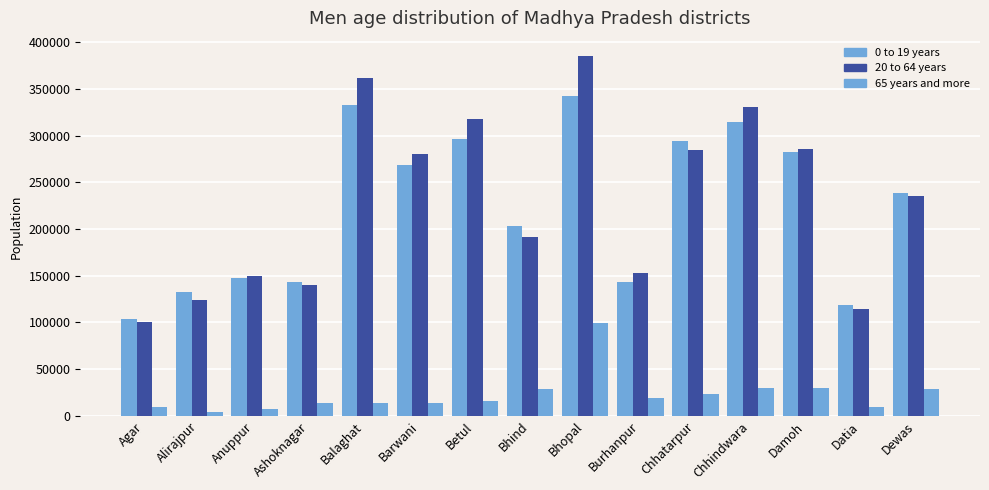

Reading left to right, extract all data points from this chart.

0 to 19 years: 103438	132106	147577	143150	332980	268362	295974	202923	341881	143539	294679	314575	282220	118975	239015
20 to 64 years: 100745	124455	149792	140355	361687	280180	317545	191174	385273	152940	284337	330219	286157	114271	235219
65 years and more: 9707	4134	7774	13882	13453	13786	16406	29246	99606	19524	22943	30364	29466	9112	28427